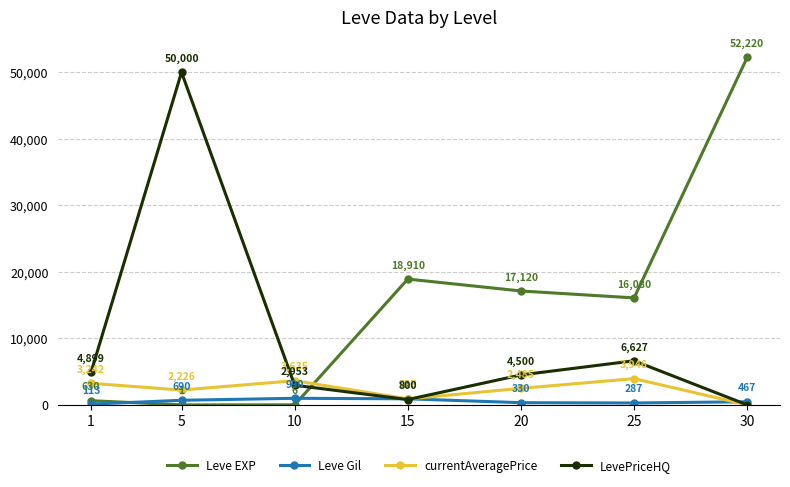

Read the Leve EXP value at 20, to the nearest 50.

17100